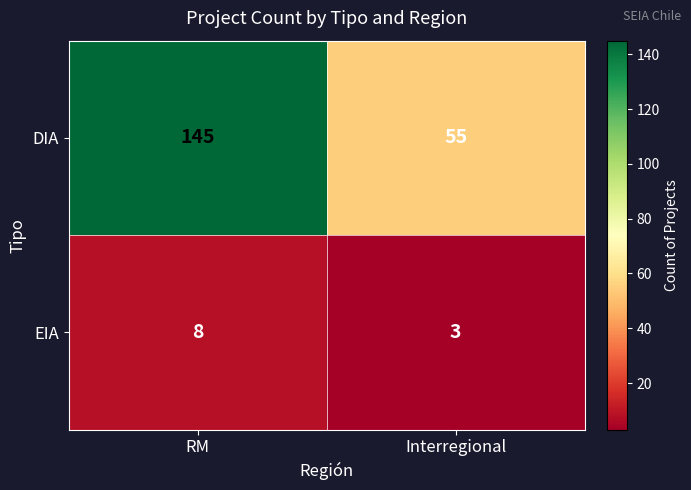

What is the average value of the EIA series?

6